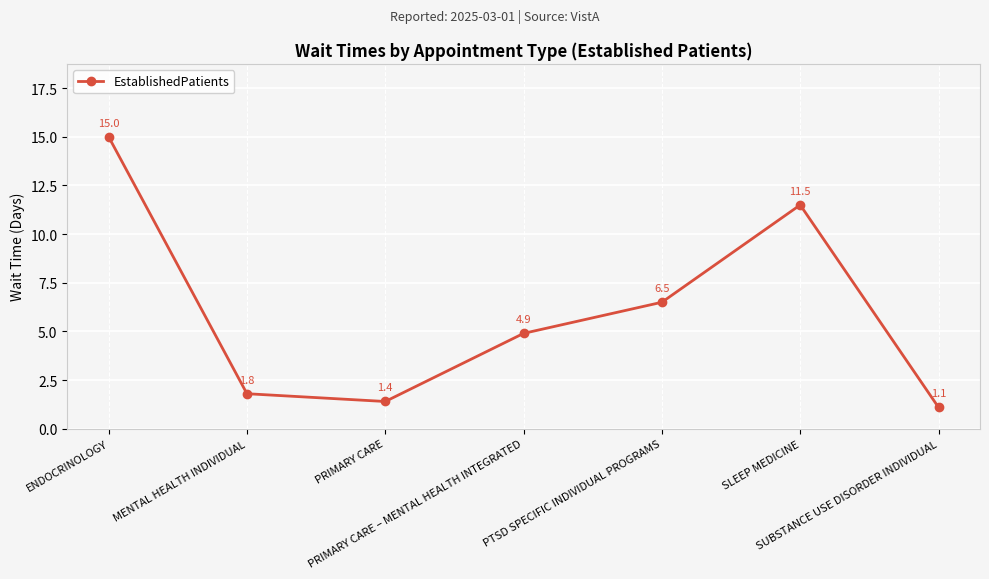

Is it true that the value at PTSD SPECIFIC INDIVIDUAL PROGRAMS is 6.5?

True